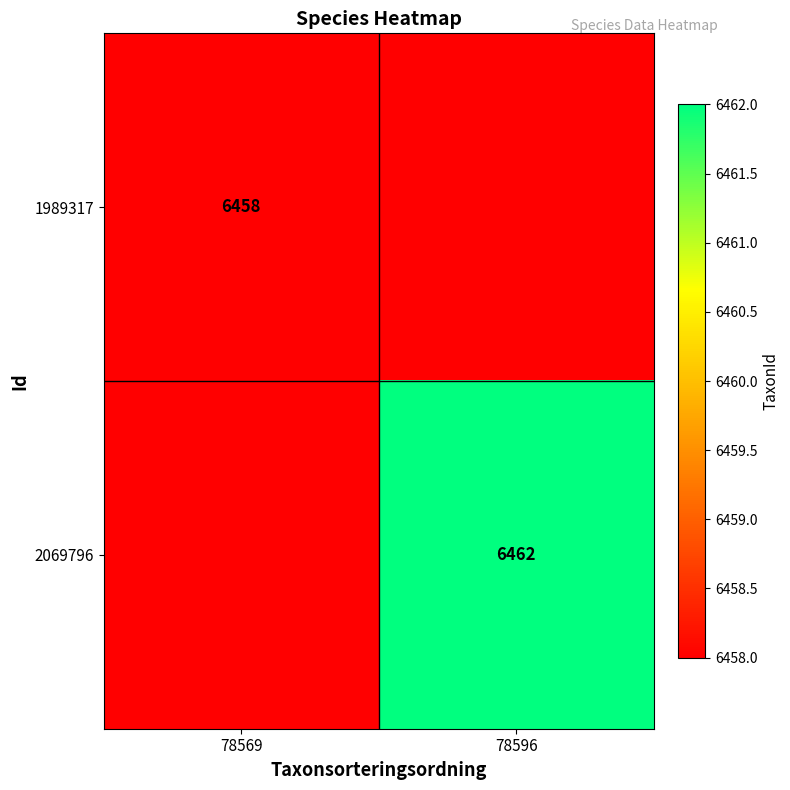

True or false: 1989317 has a value of 1742 at 78569.

False